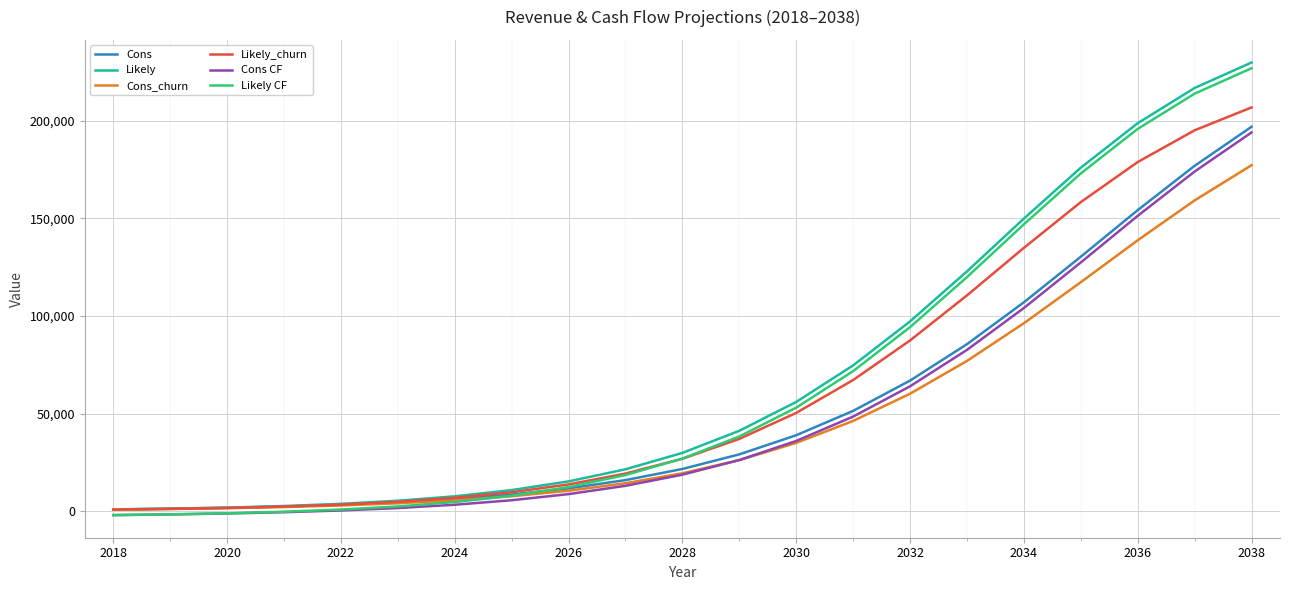

What is the maximum value for Likely_churn?

206755.2